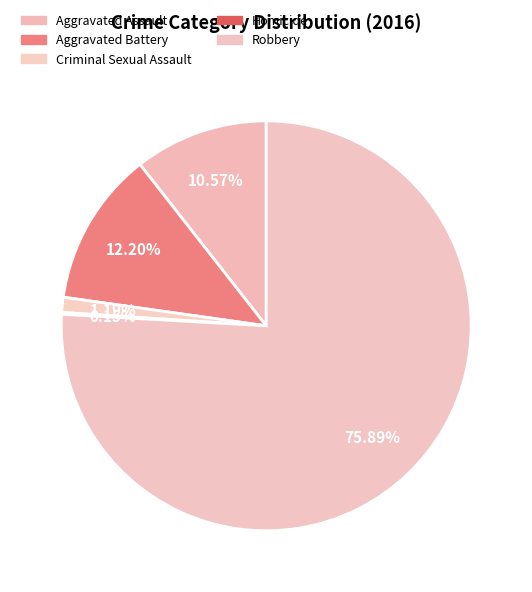

Between Criminal Sexual Assault and Aggravated Battery, which is larger?

Aggravated Battery